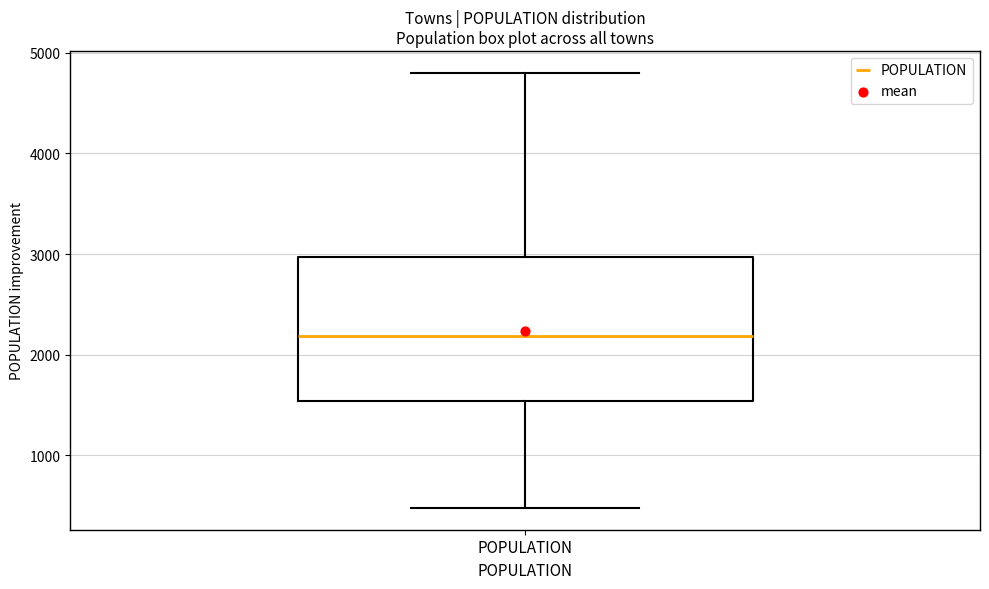

Transcribe this box plot: give where the median line is, the range the box spans, and where the two whiskers end, as read against the y-axis. The values are not printed on the chart, so give them approximately, as read against the axis.

median 2200, box 1500 to 3000, whiskers 500 to 4800